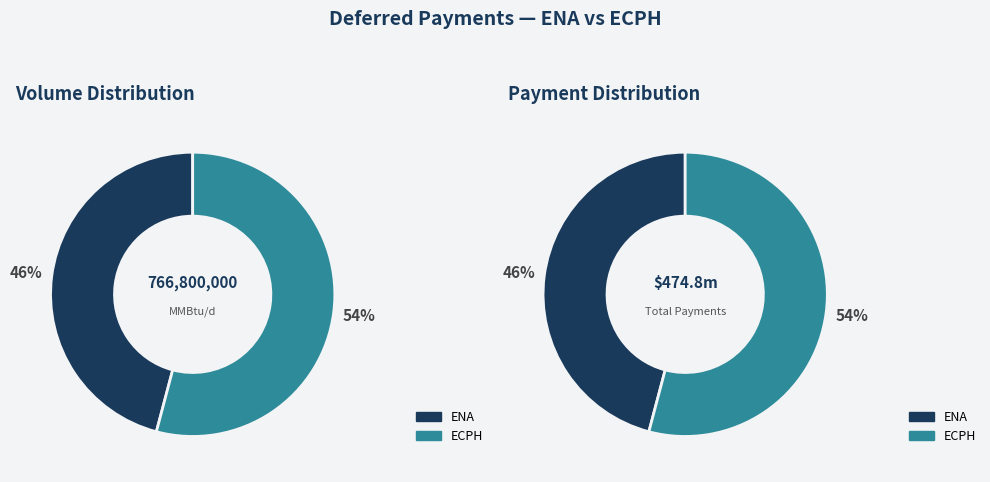

To the nearest percent, what portion does ECPH Volume represent?

54%